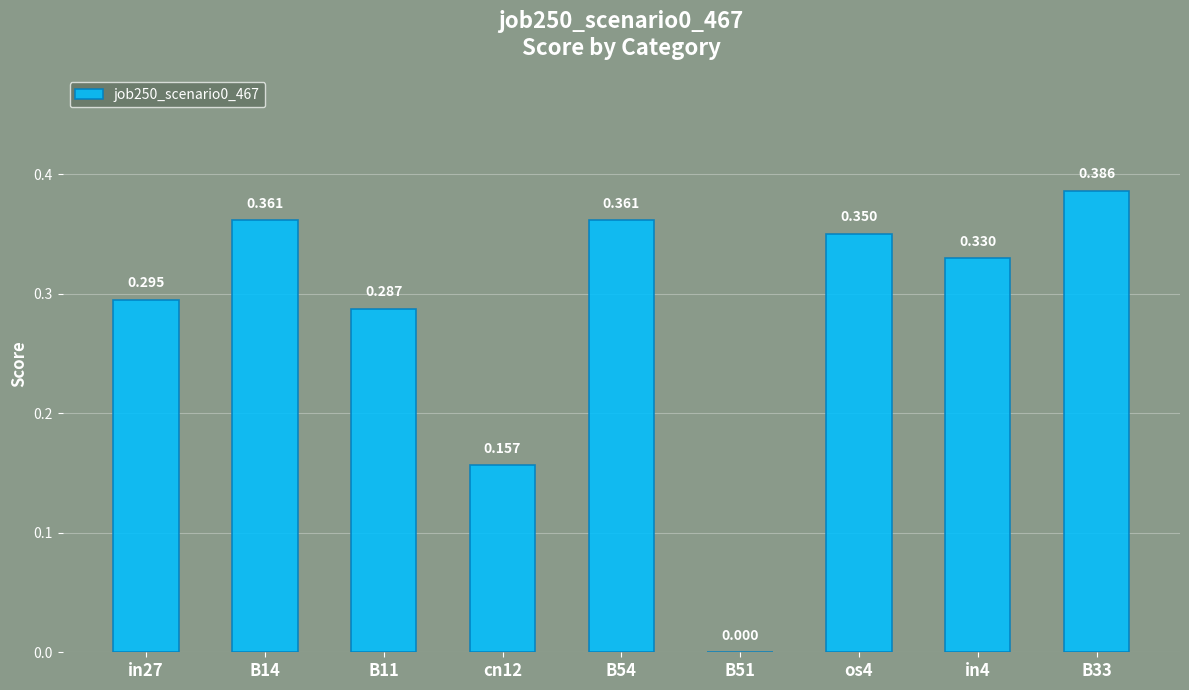

Rank the categories by value from lowest to highest.

B51, cn12, B11, in27, in4, os4, B14, B54, B33